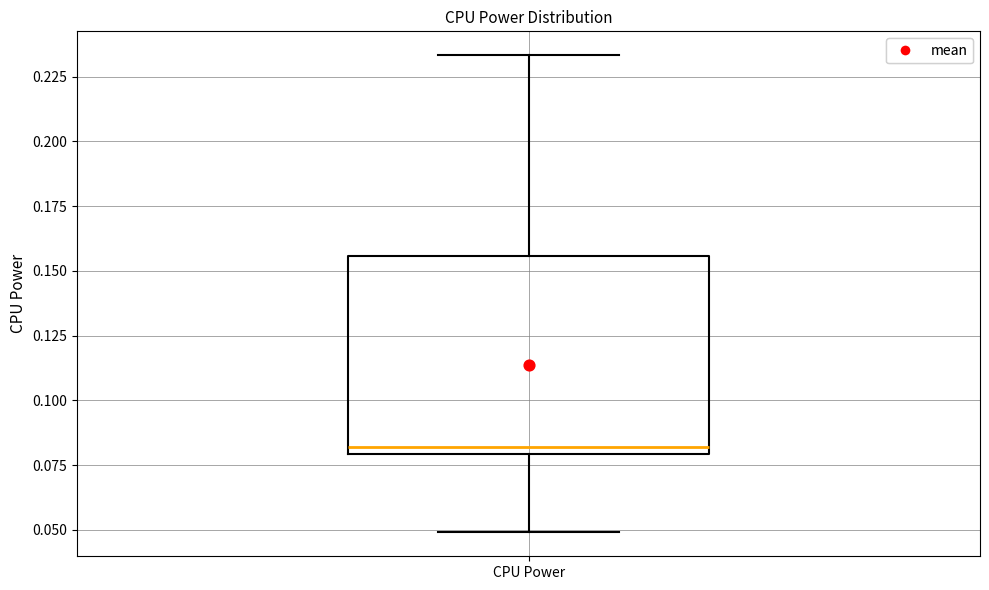

Transcribe this box plot: give where the median line is, the range the box spans, and where the two whiskers end, as read against the y-axis. The values are not printed on the chart, so give them approximately, as read against the axis.

median 0.080 (just above the box's lower edge), box 0.080 to 0.155, whiskers 0.050 to 0.235